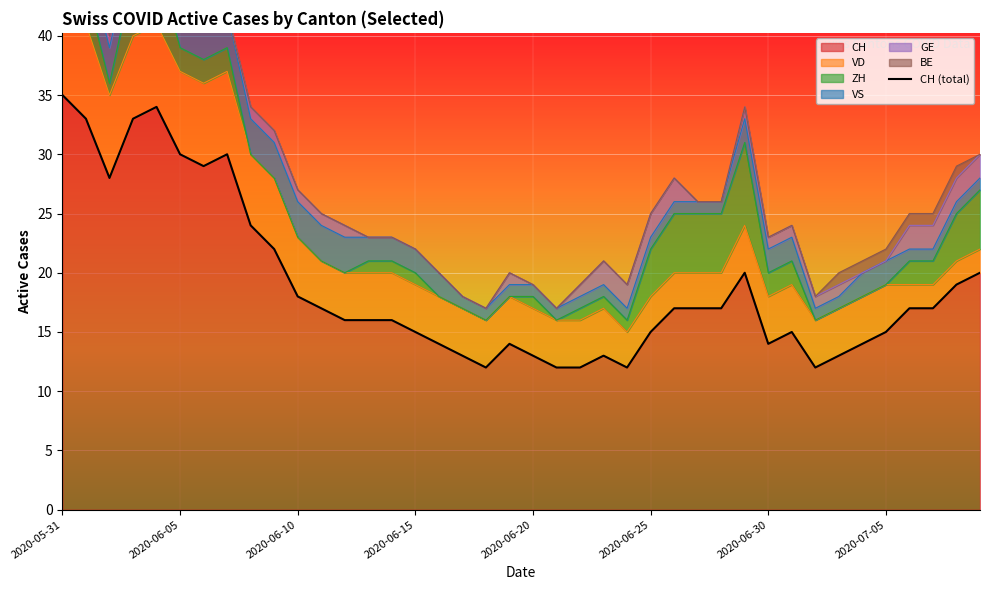

How many distinct data groups are displayed?

6